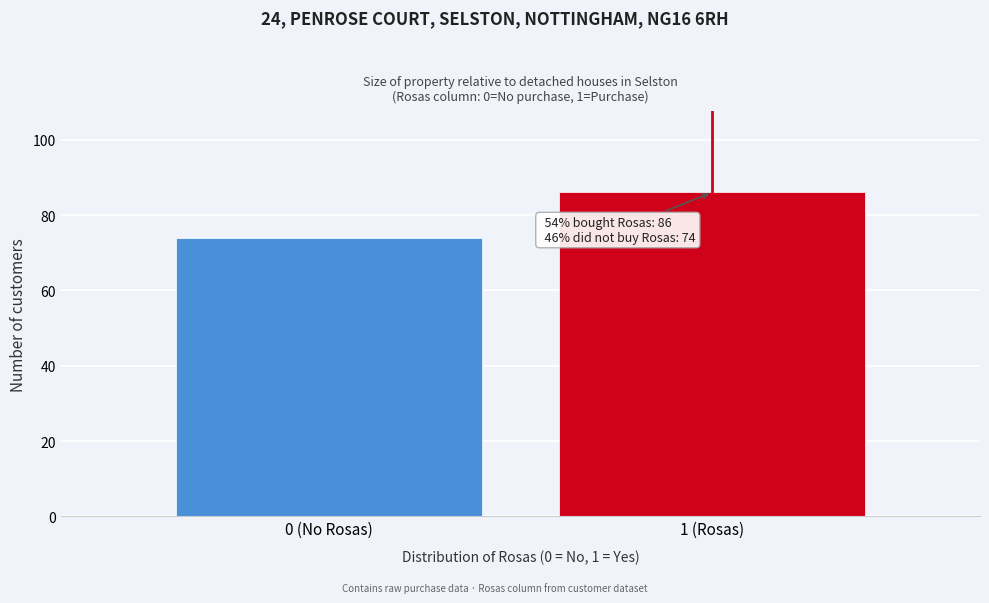

Reading right to left, extract all data points from this chart.

86	74